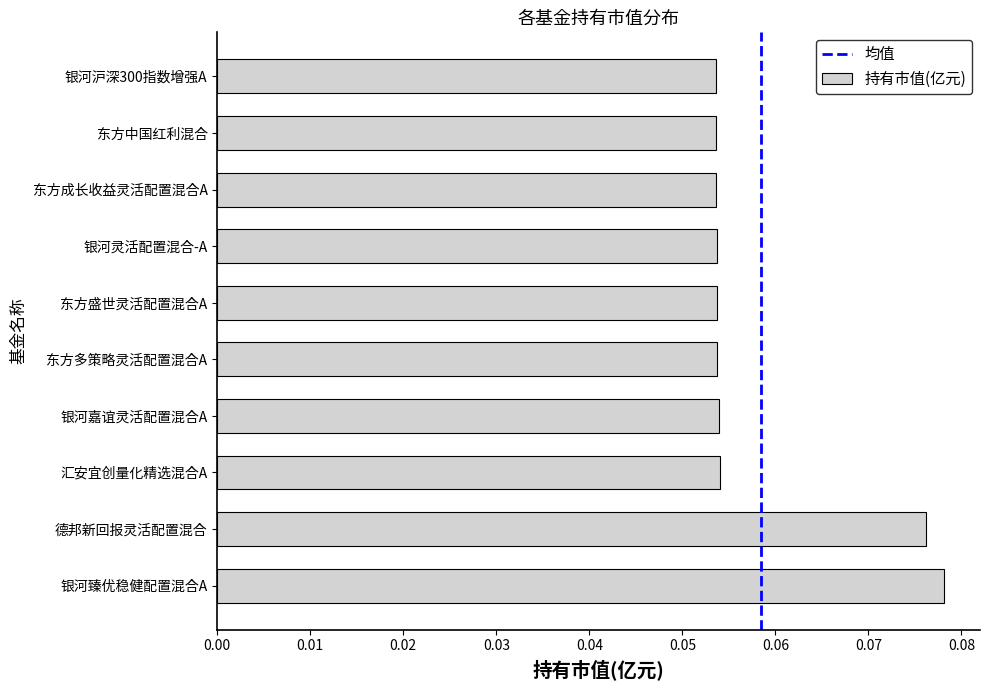

Between 东方中国红利混合 and 德邦新回报灵活配置混合, which is larger?

德邦新回报灵活配置混合